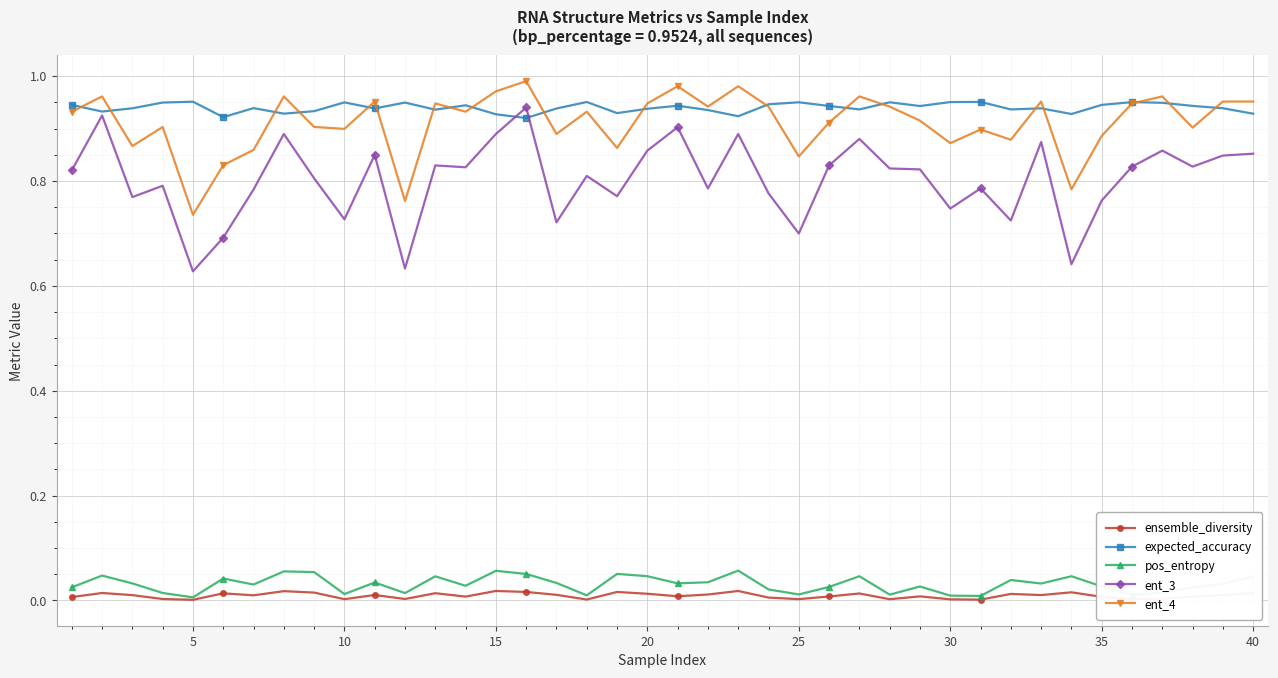

Which series has the largest range (max minus min)?

ent_3